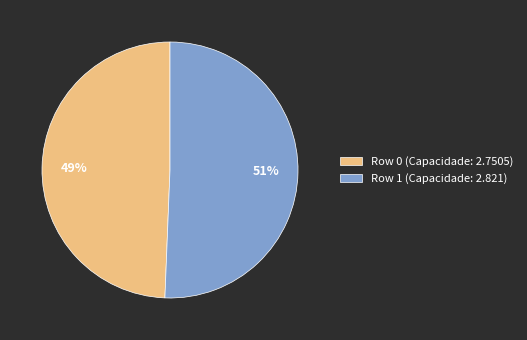

Combined, do Row 0 and Row 1 account for over 50%?

Yes